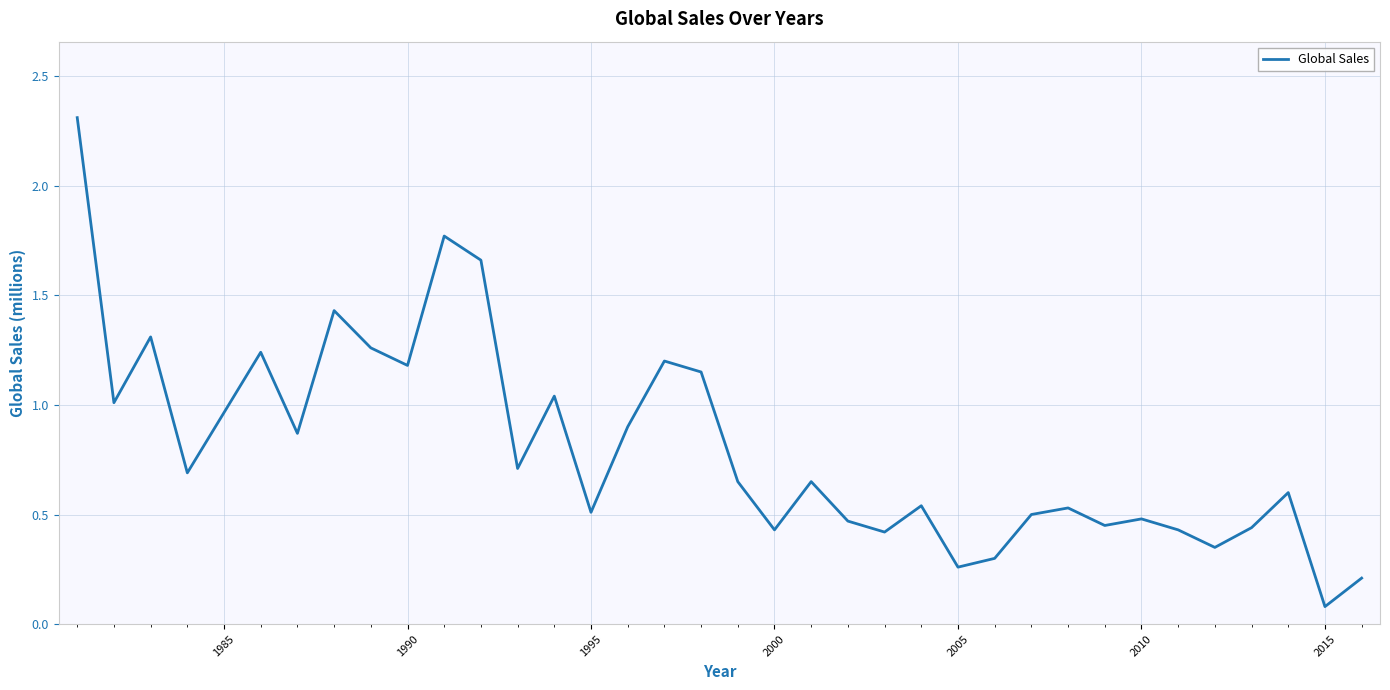

What is the difference between the maximum and minimum values?

2.2